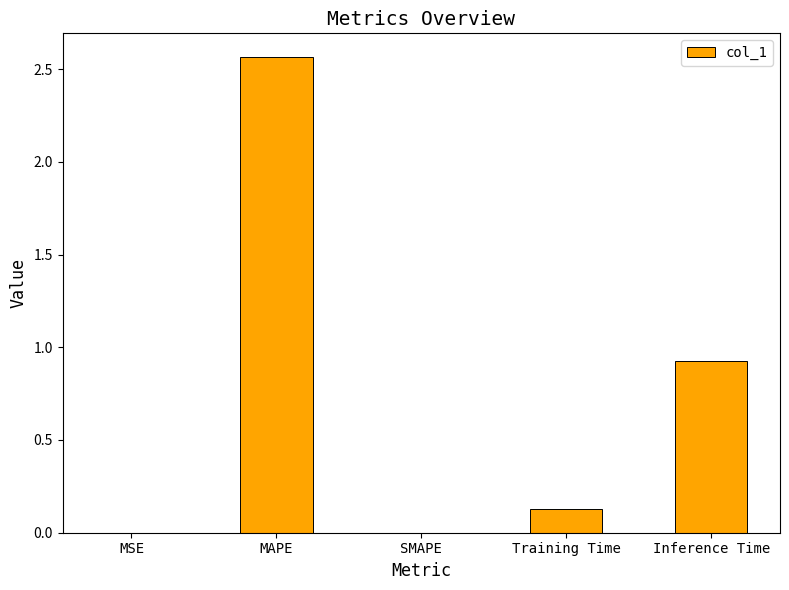

Count the number of categories in the chart.

5